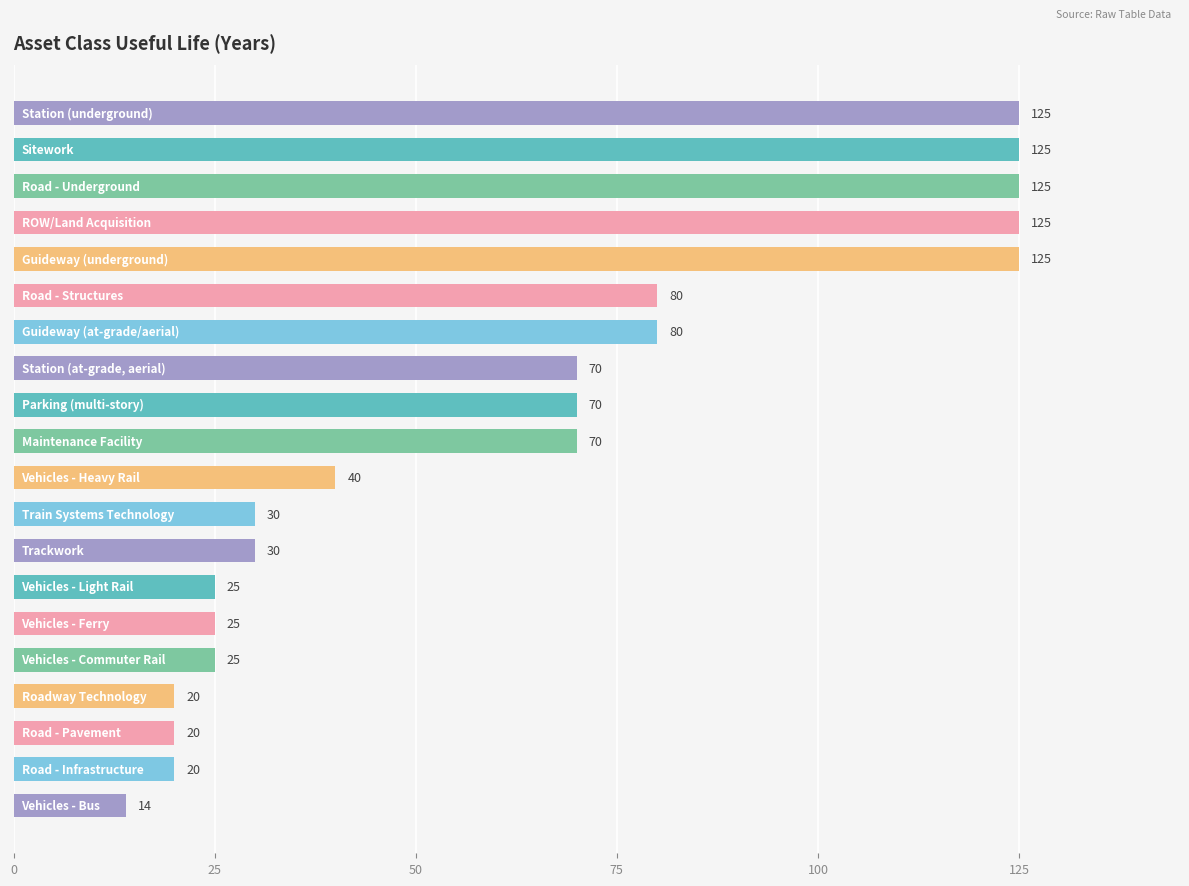

What is the smallest value displayed?

14